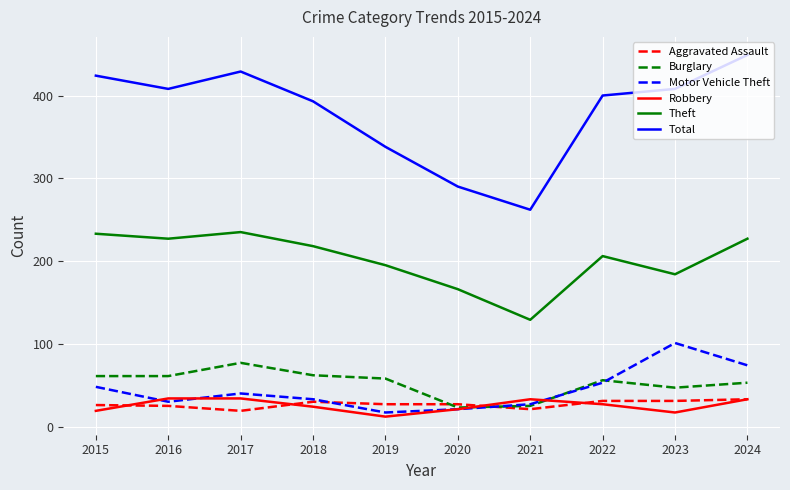

Is it true that Aggravated Assault equals 33 at 2024?

True